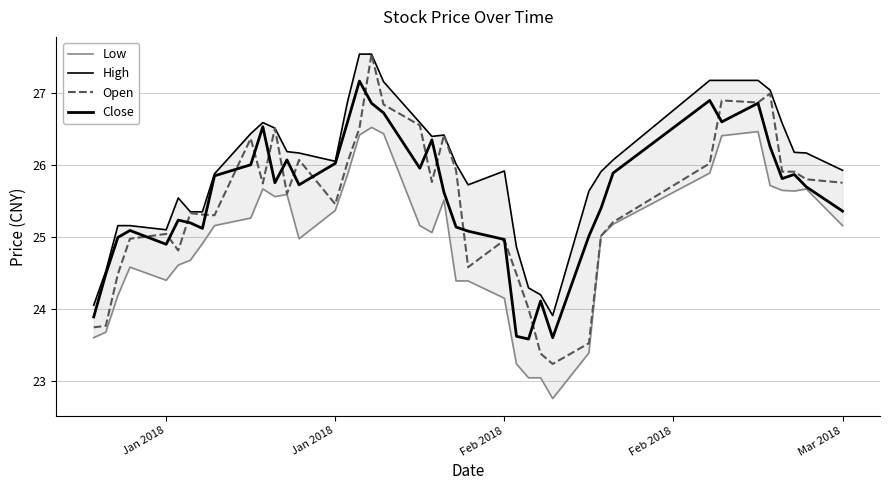

How many data points in High are above 26?

22